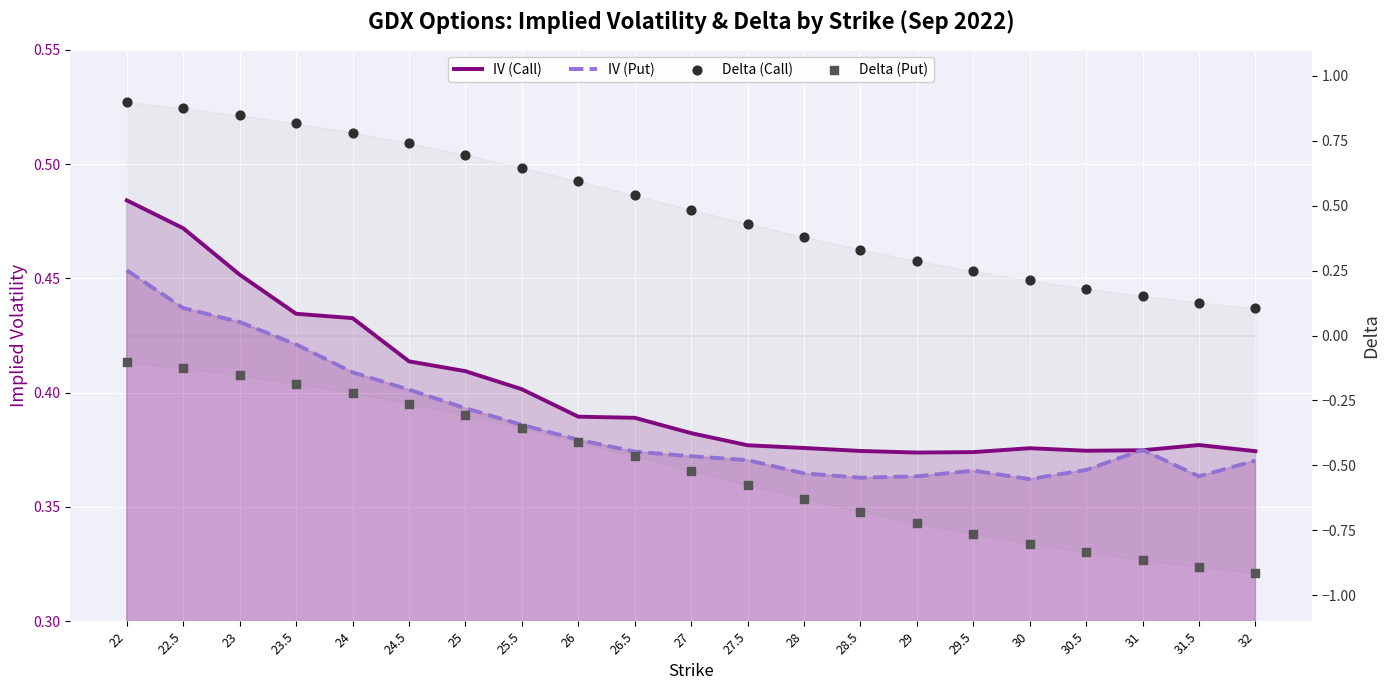

Which series reaches the minimum Y coordinate?

Delta (Put)